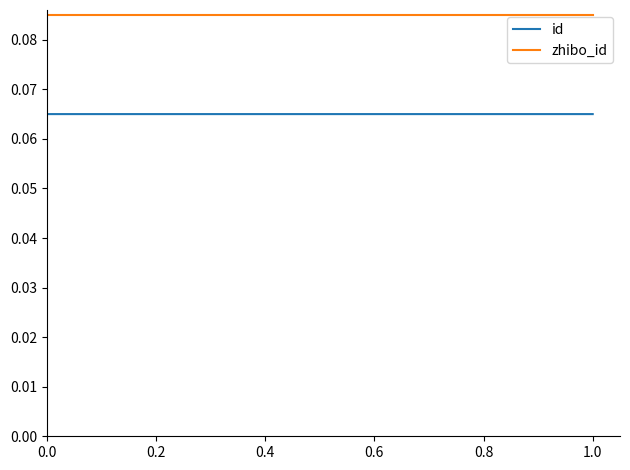

Which series has the largest total across all categories?

zhibo_id